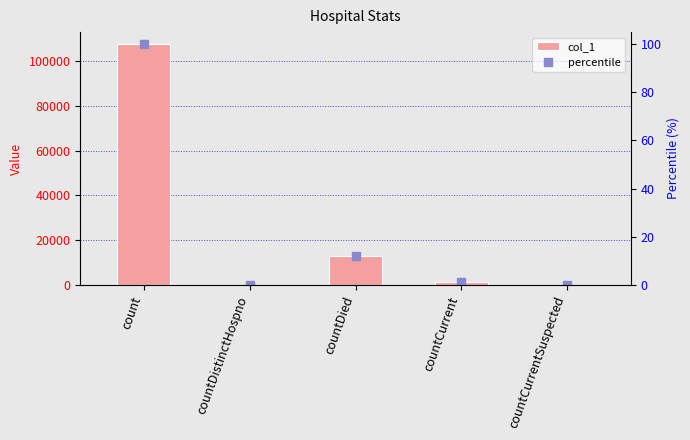

How many positive values does the percentile series have?

3